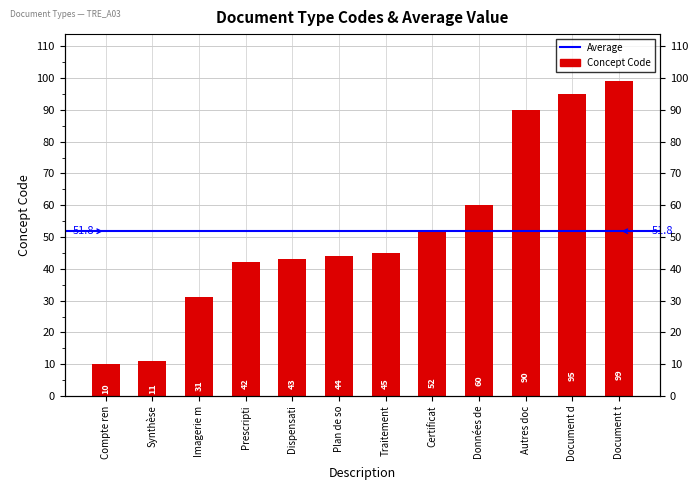

What is the label of the 2nd bar from the left?

Synthèse